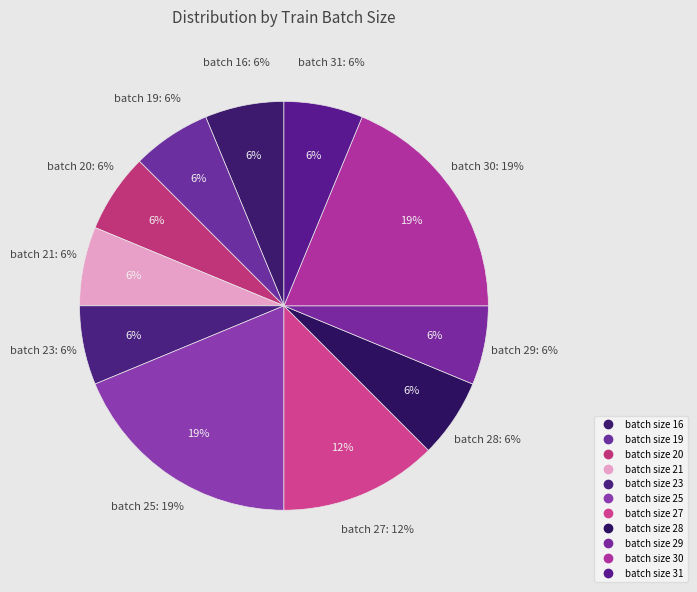

Combined, do 29 and 28 account for over 50%?

No